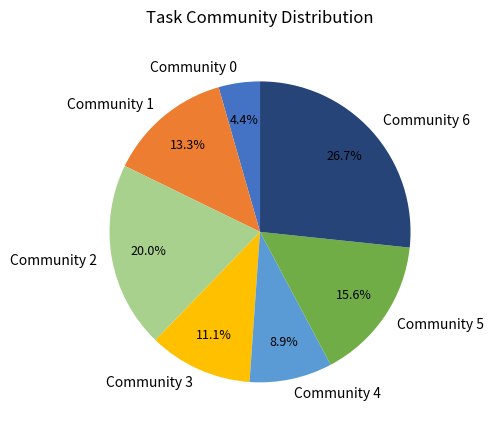

What percentage do Community 6 and Community 3 together represent?

37.8%